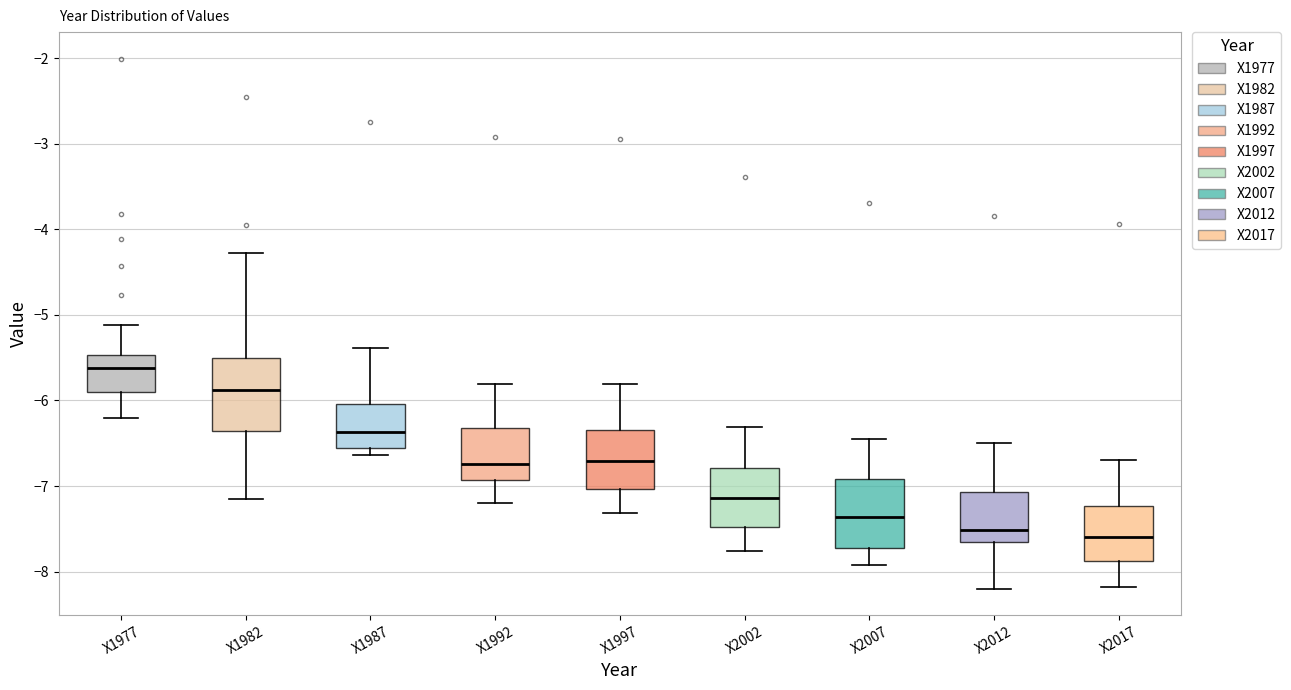

Reading left to right, transcribe this box plot: for each box, give where its median line is, the range the box spans, and where its two whiskers end, as read against the y-axis. The values are not printed on the chart, so give them approximately, as read against the axis.

X1977: median -5.6, box -5.9 to -5.5, whiskers -6.2 to -5.1
X1982: median -5.9, box -6.4 to -5.5, whiskers -7.2 to -4.3
X1987: median -6.4, box -6.5 to -6.0, whiskers -6.6 to -5.4
X1992: median -6.7, box -6.9 to -6.3, whiskers -7.2 to -5.8
X1997: median -6.7, box -7.0 to -6.3, whiskers -7.3 to -5.8
X2002: median -7.1, box -7.5 to -6.8, whiskers -7.8 to -6.3
X2007: median -7.4, box -7.7 to -6.9, whiskers -7.9 to -6.5
X2012: median -7.5, box -7.7 to -7.1, whiskers -8.2 to -6.5
X2017: median -7.6, box -7.9 to -7.2, whiskers -8.2 to -6.7